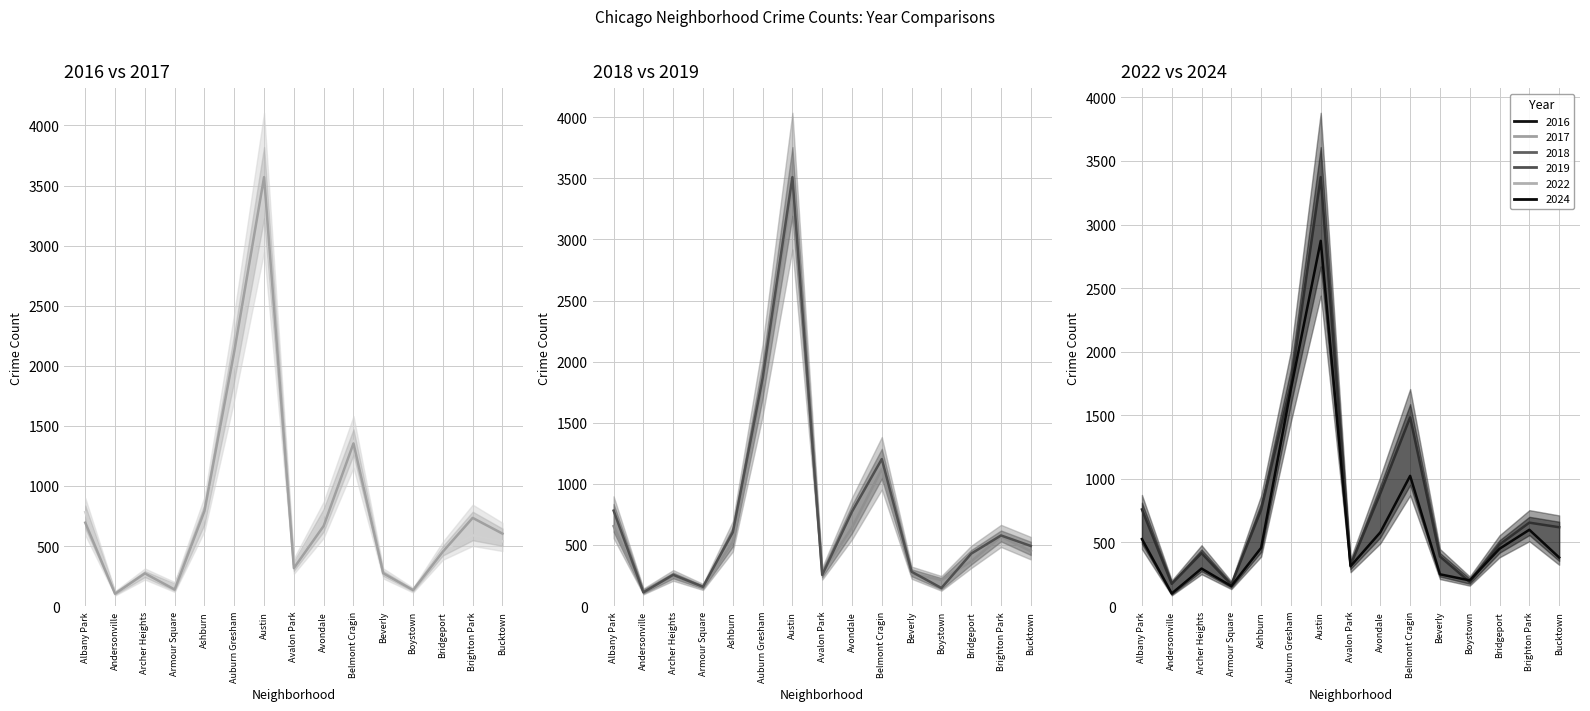

The value of 2022 at Bucktown is 88. True or false?

False